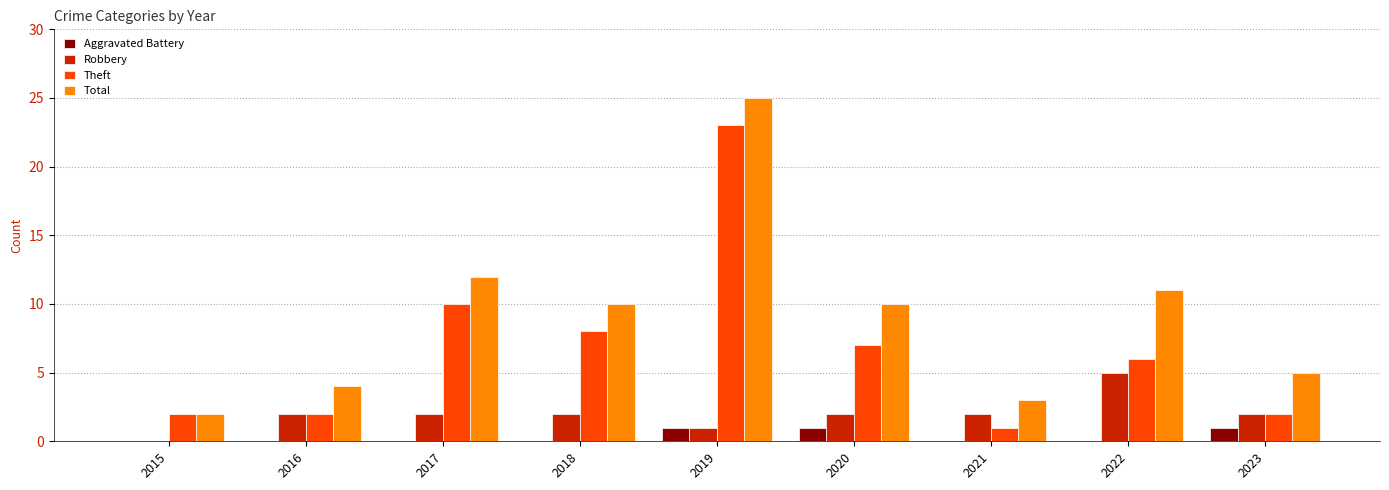

Between 2015 and 2019, which series saw the biggest shift?

Total